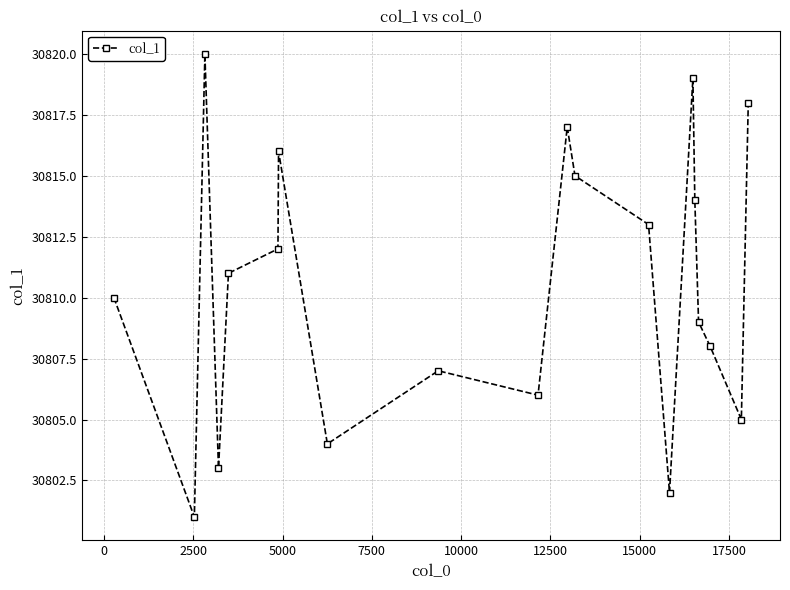

How many interior local valleys (lower than both neighbors) does the data have?

6